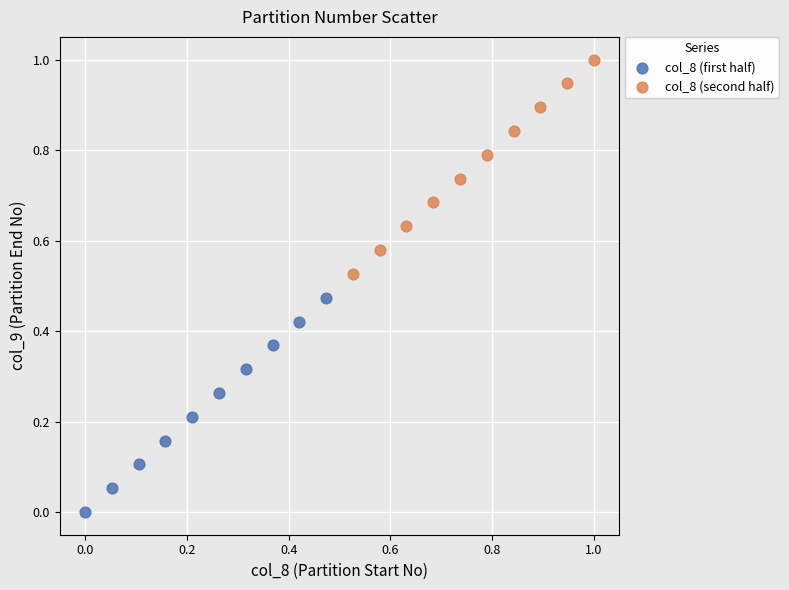

Which series reaches the maximum Y coordinate?

col_8 (second half)